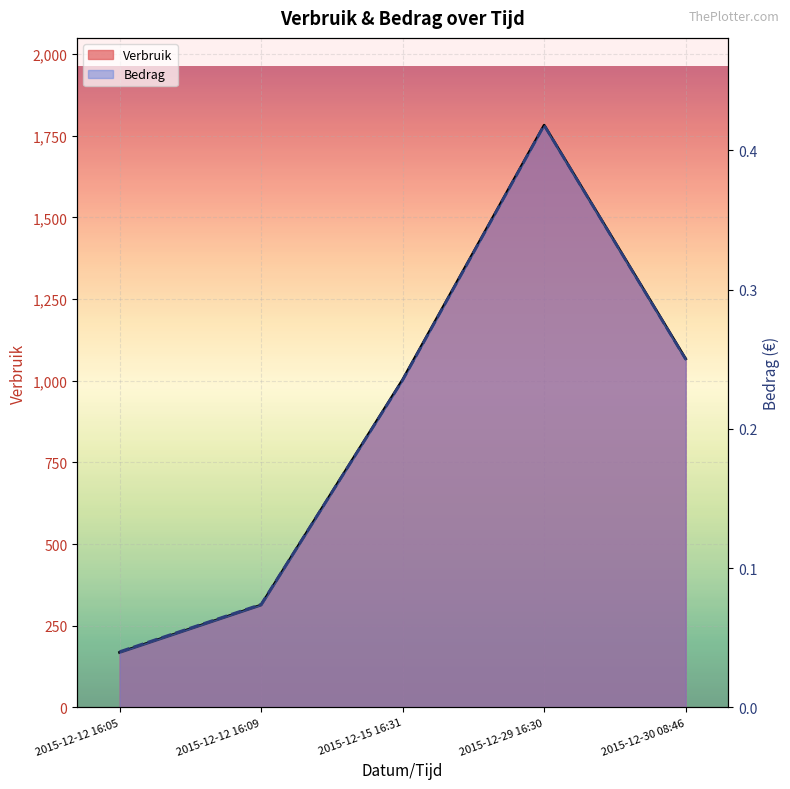

What is the average value of the Verbruik series?

866.7